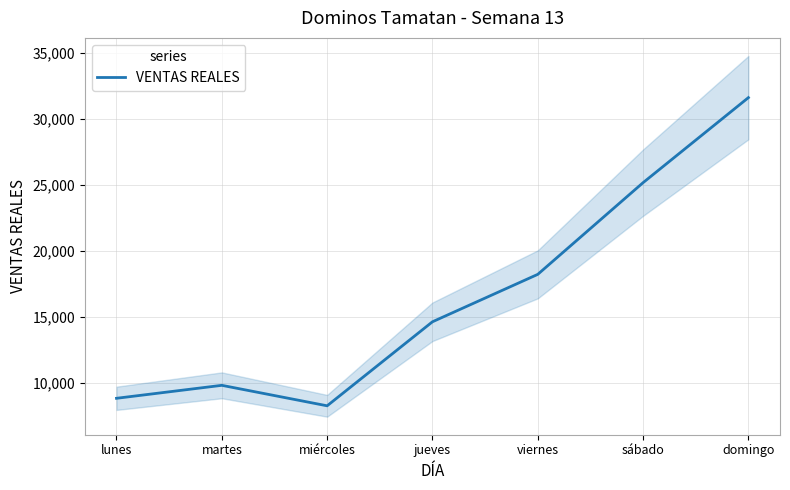

Which category has the lowest value across all series?

miércoles